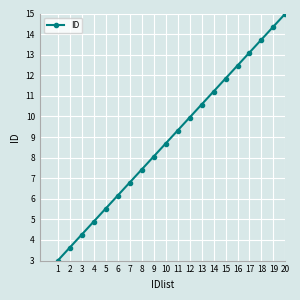

The chart shows a value of 6.8 at 7. True or false?

True